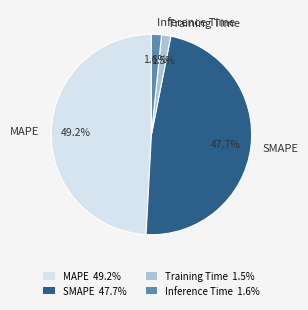

Combined, what portion of the pie is Training Time and SMAPE?

49.2%